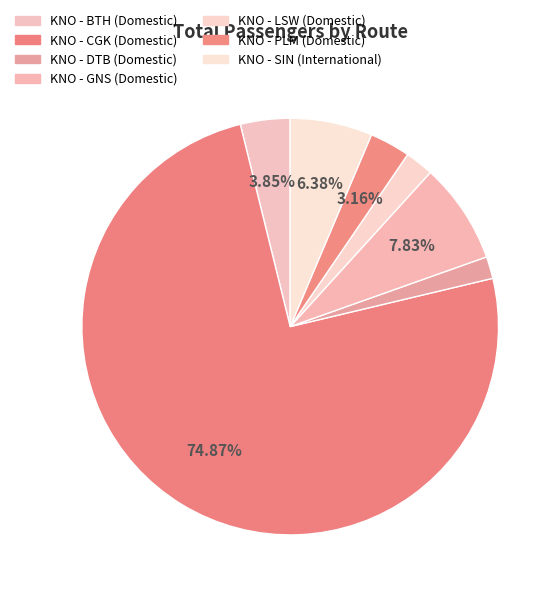

Is it true that KNO - GNS (Domestic) is 8% of the pie?

True